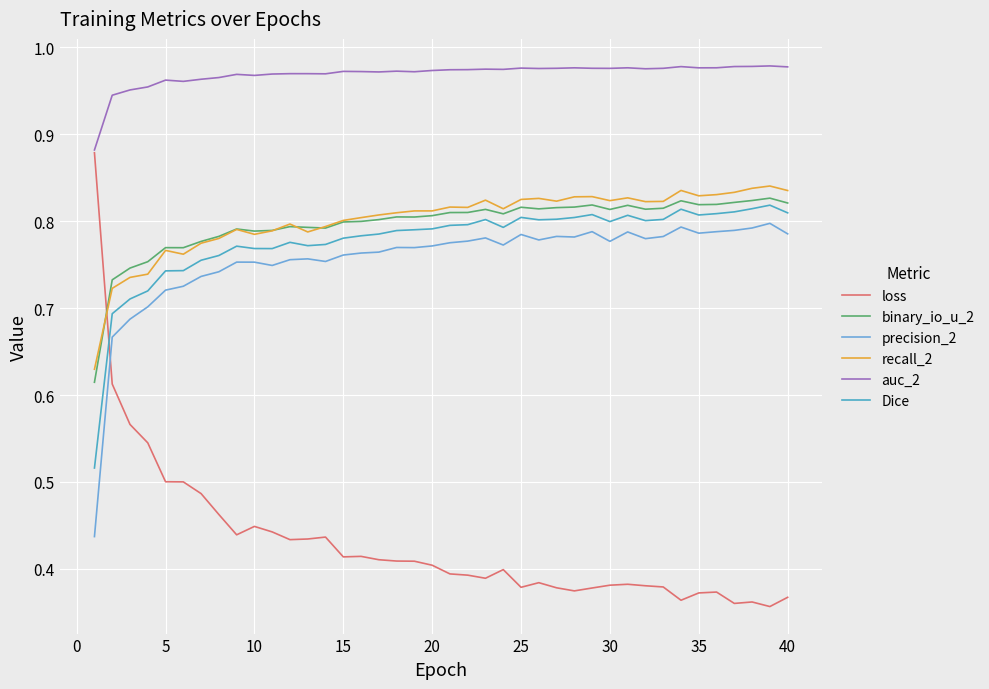

Which series has the largest range (max minus min)?

loss